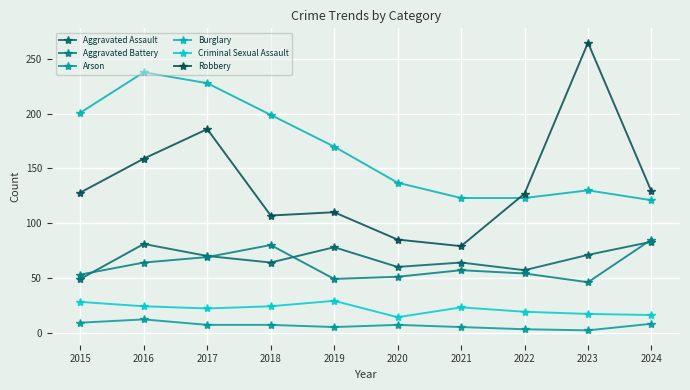

Which series has the largest total across all categories?

Burglary